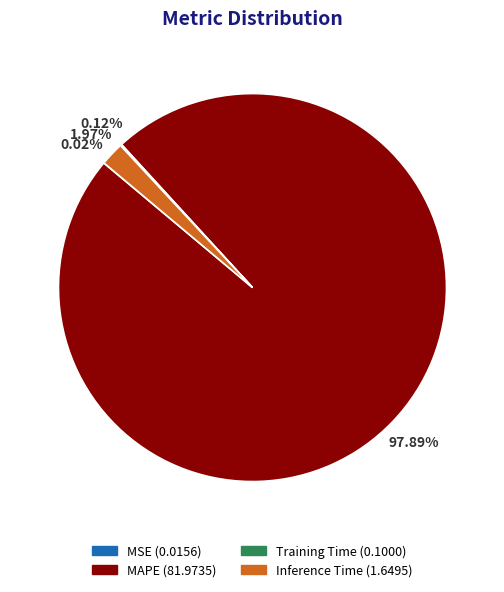

Does MAPE account for over 50% of the chart?

Yes